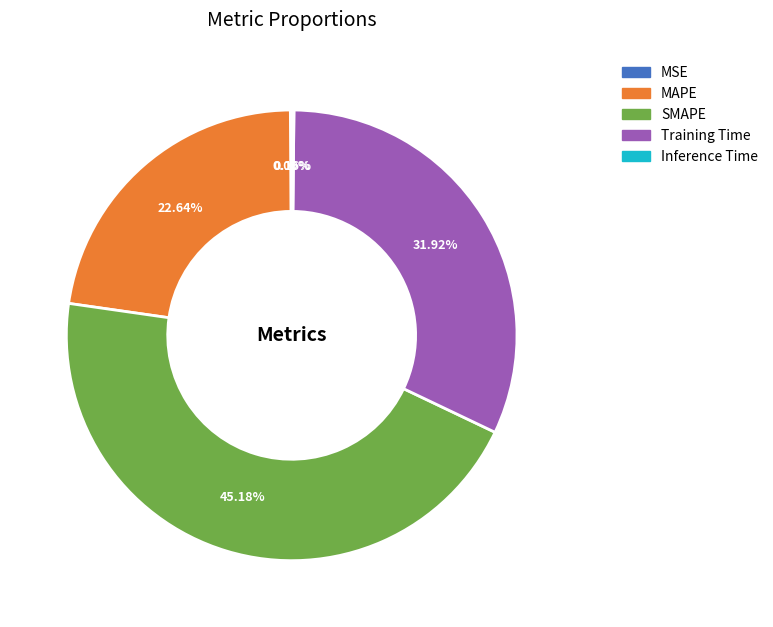

Does MAPE account for over 50% of the chart?

No